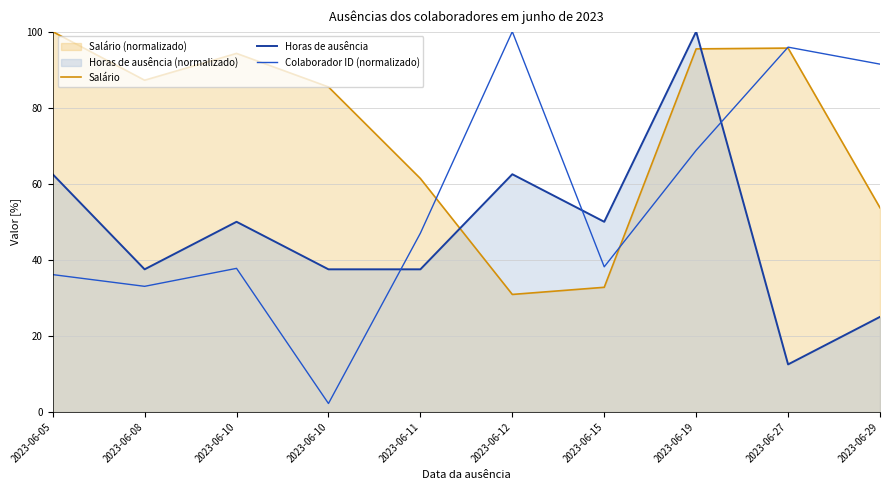

What is the value of the Colaborador ID (normalizado) point at the 10th from the left?

91.4